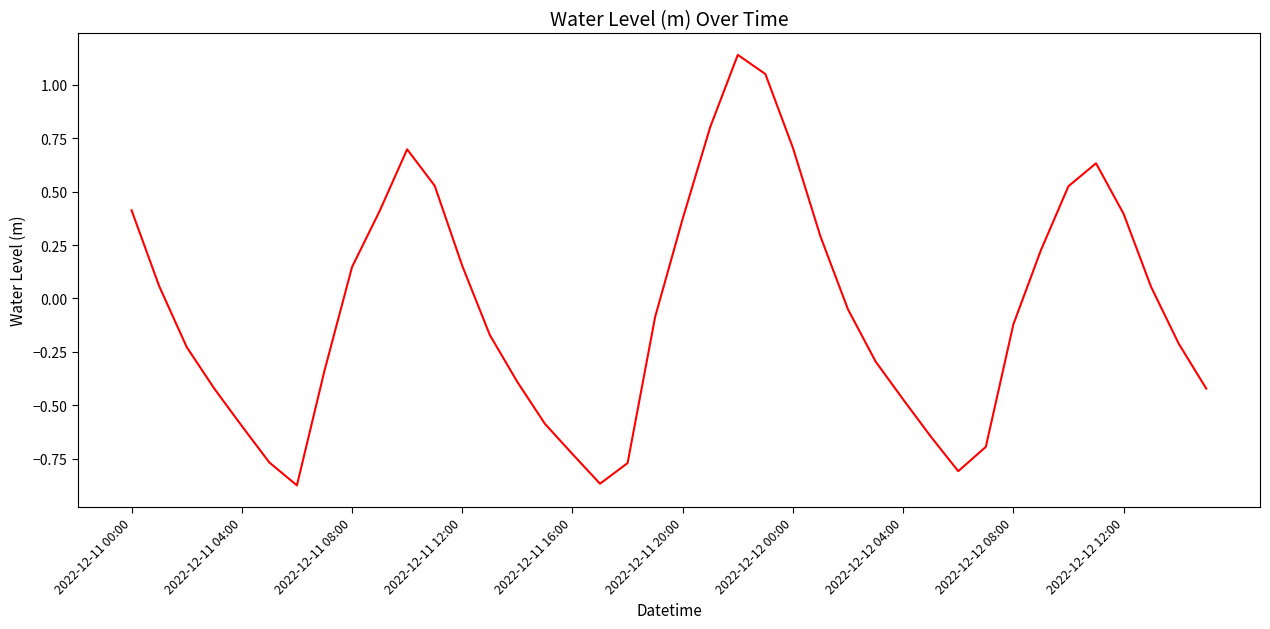

What is the difference between the maximum and minimum values?

2.0